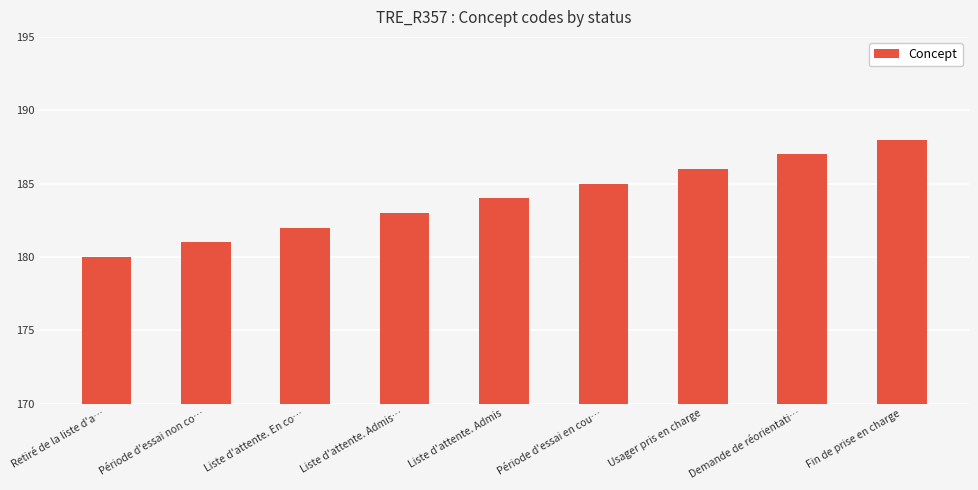

Rank the categories by value from lowest to highest.

Retiré de la liste d'a…, Période d'essai non co…, Liste d'attente. En co…, Liste d'attente. Admis…, Liste d'attente. Admis, Période d'essai en cou…, Usager pris en charge, Demande de réorientati…, Fin de prise en charge